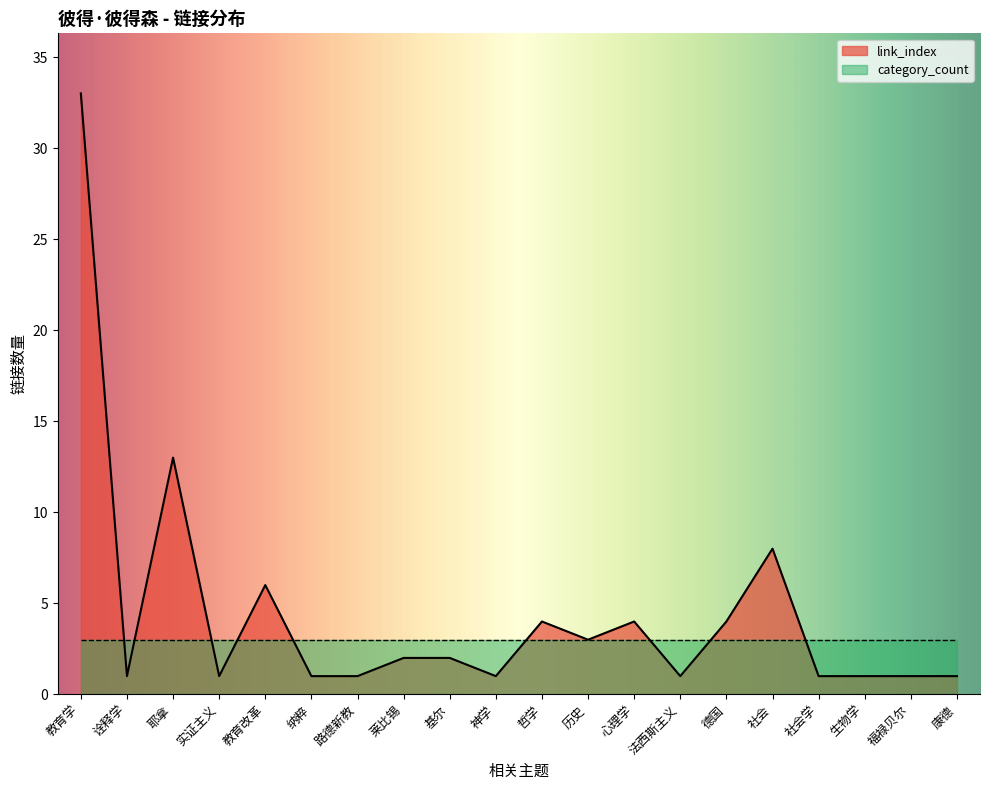

Rank the series by their average value, from lowest to highest.

category_count, link_index